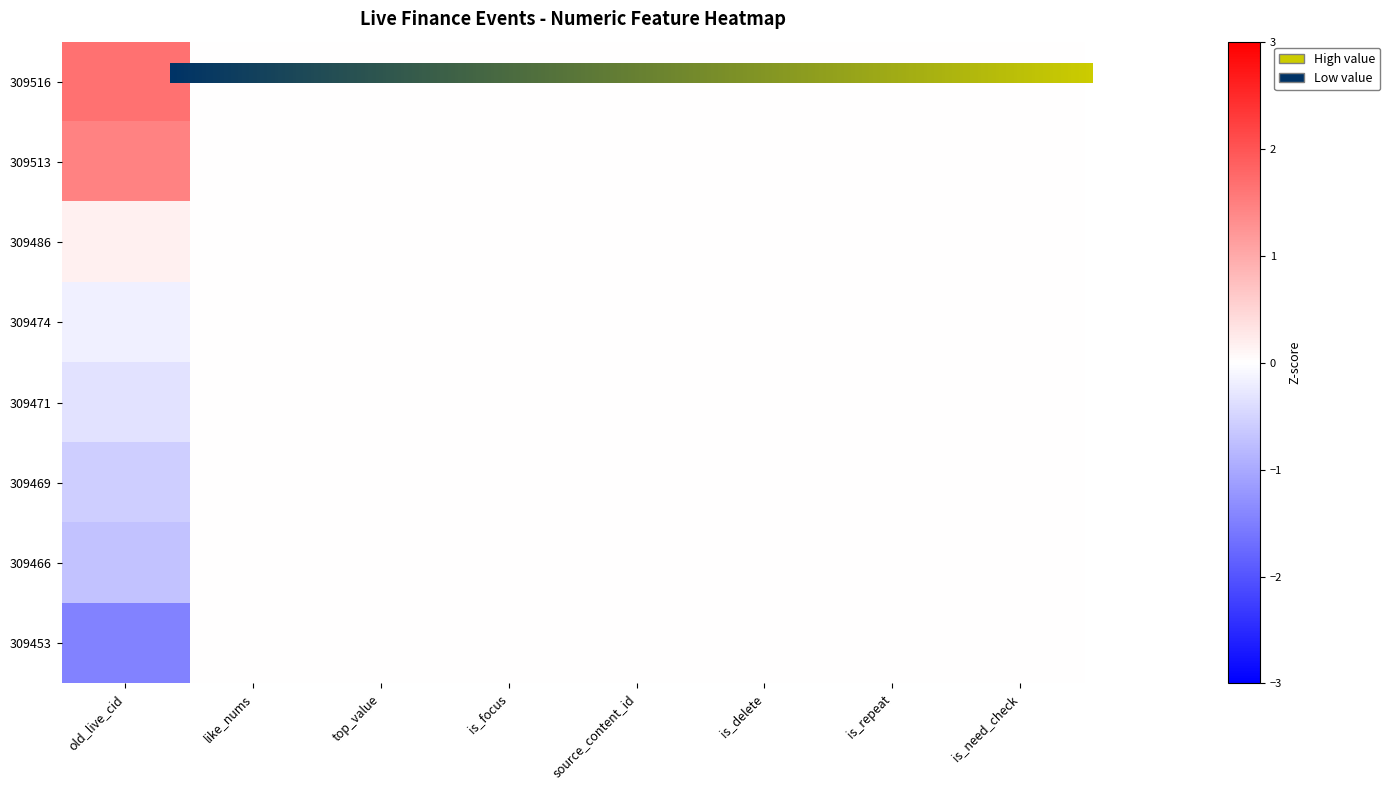

True or false: 309453 has a value of 0.0 at is_need_check.

True